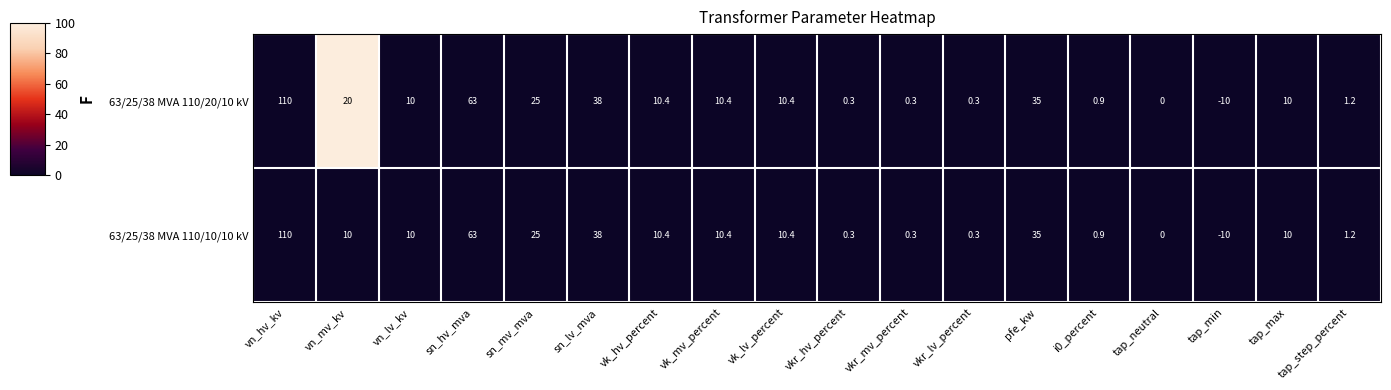

Is it true that 63/25/38 MVA 110/10/10 kV equals 25.0 at sn_mv_mva?

True